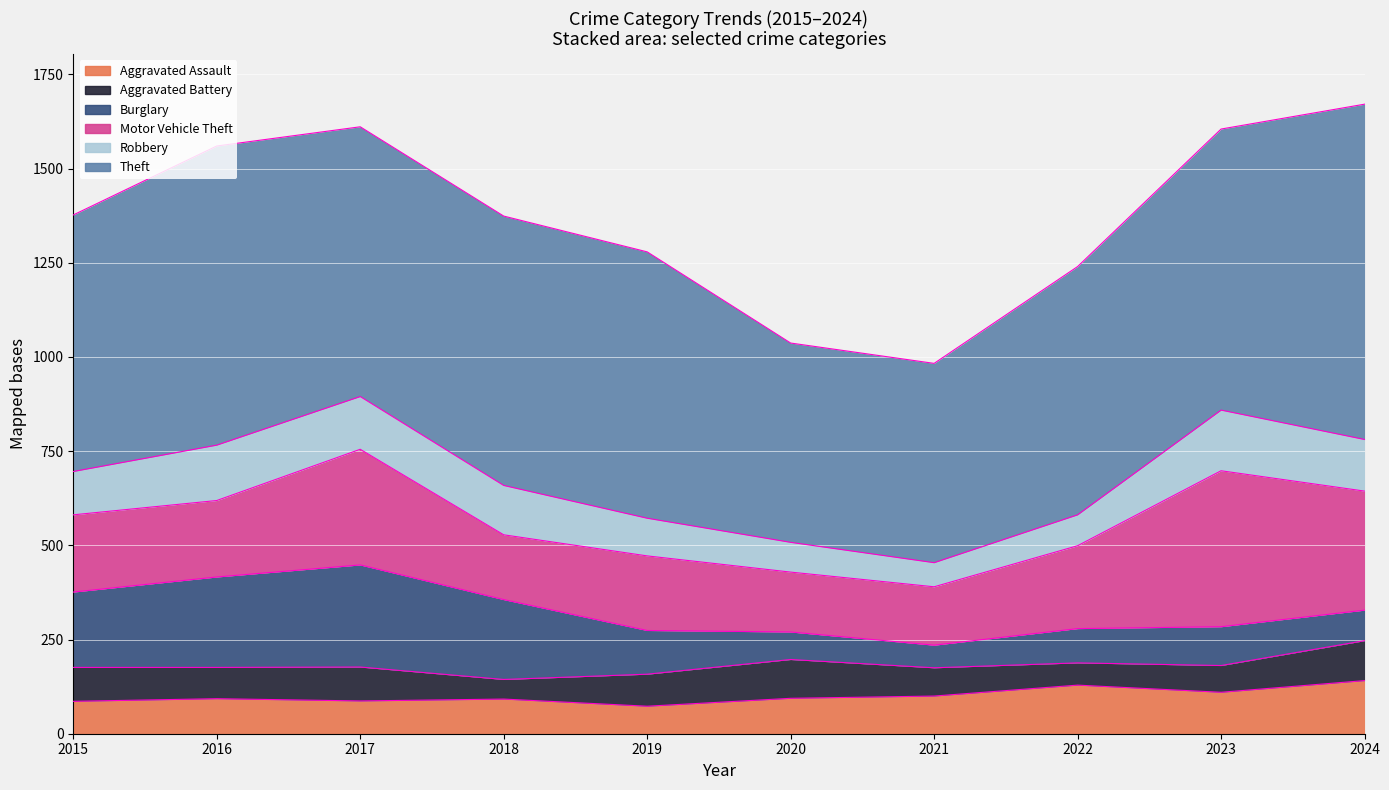

How many lines are shown in the chart?

6